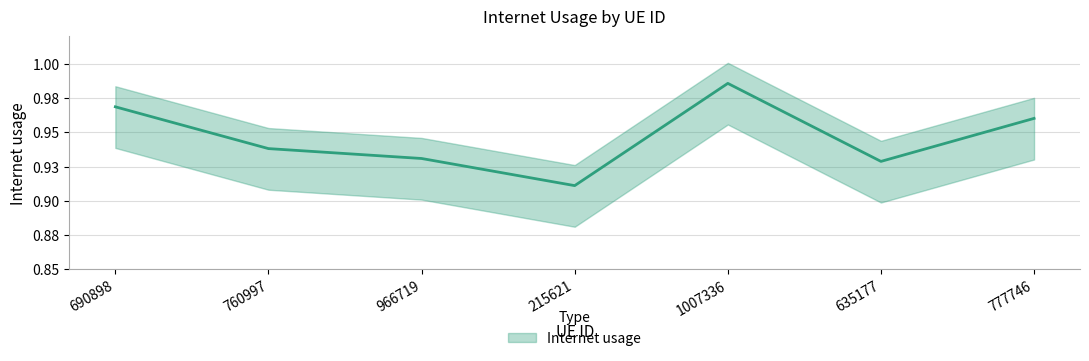

How many series are shown in this chart?

1